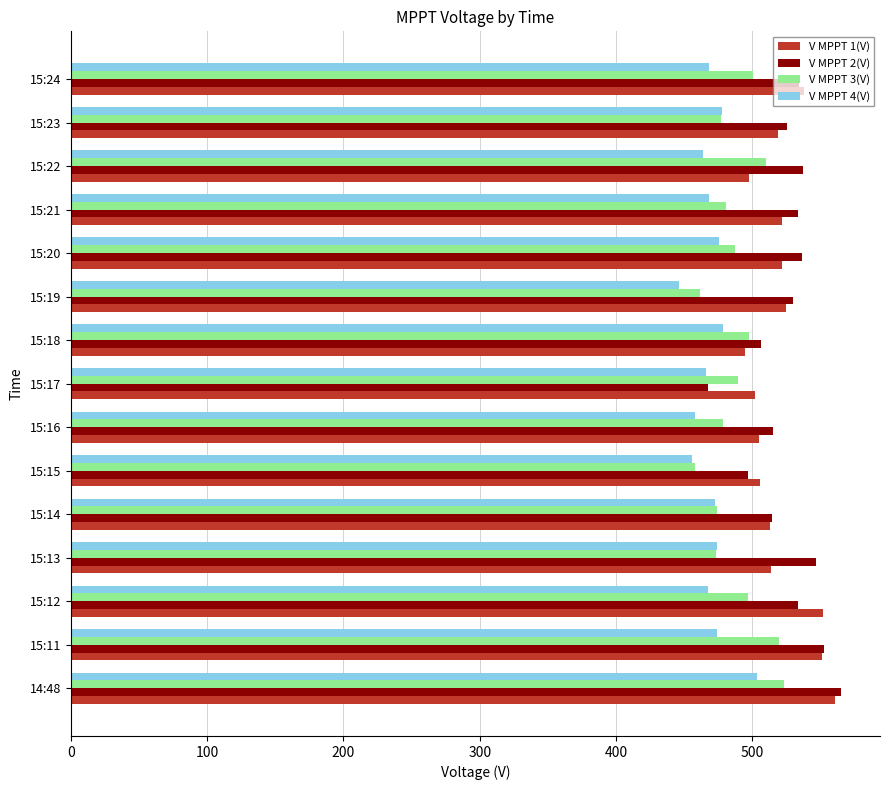

The V MPPT 1(V) series shows 513.1 at 15:14. True or false?

True